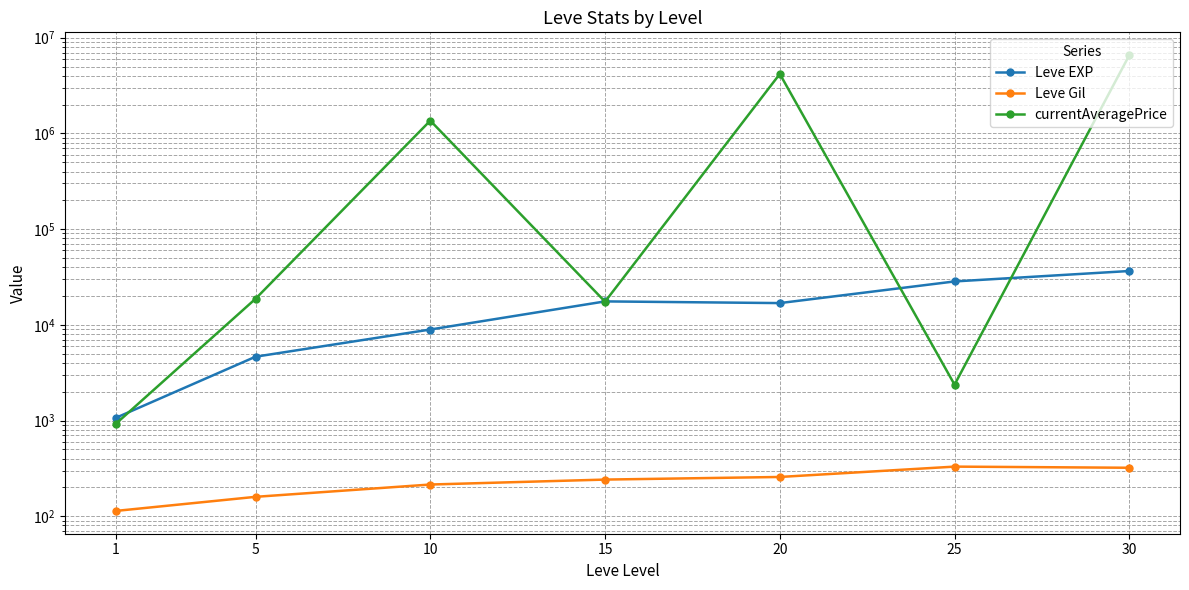

List the labels in order of Leve Gil value, largest first.

25, 30, 20, 15, 10, 5, 1